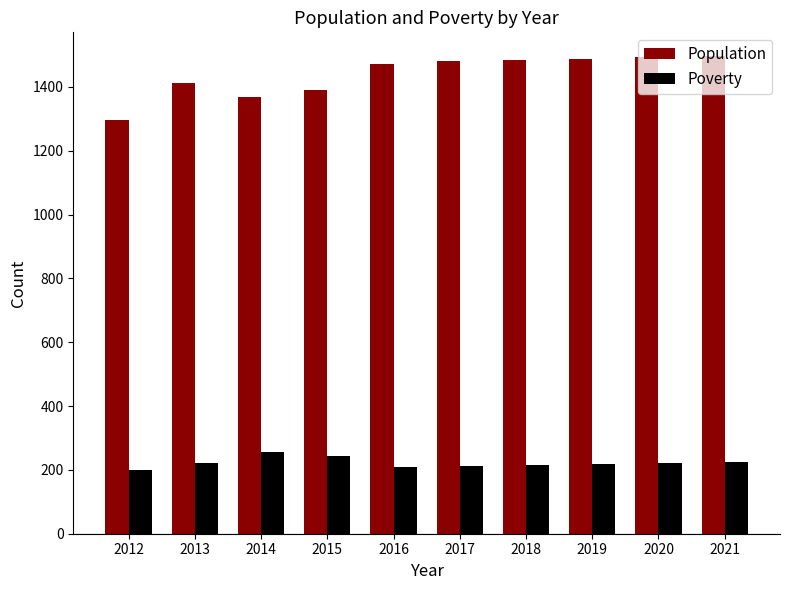

Between 2013 and 2019, which series saw the biggest shift?

Population